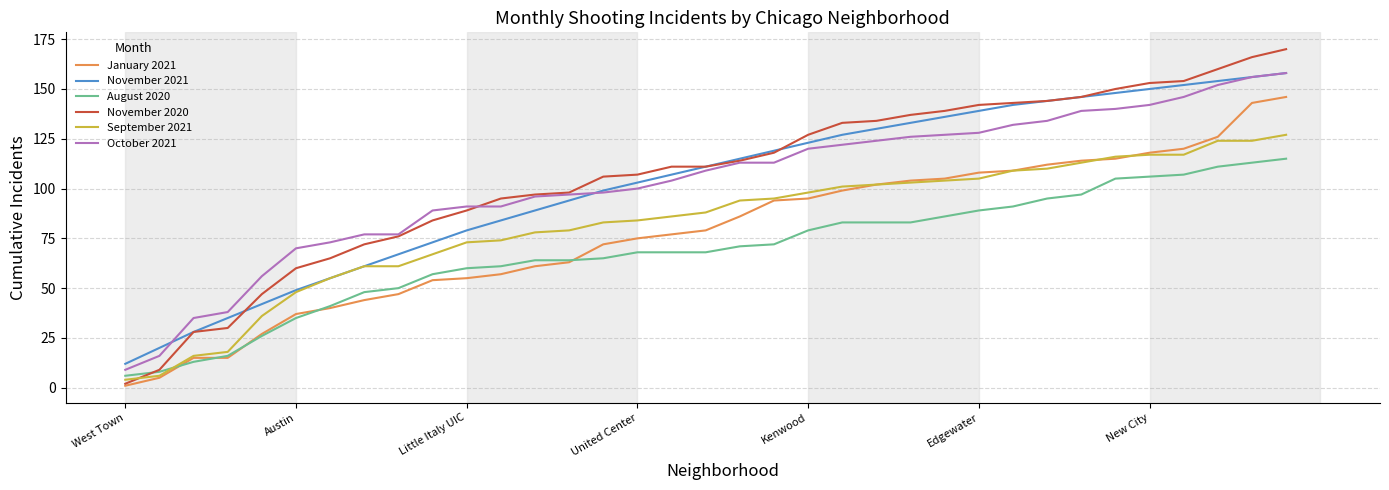

True or false: November 2021 and January 2021 cross at least once.

False